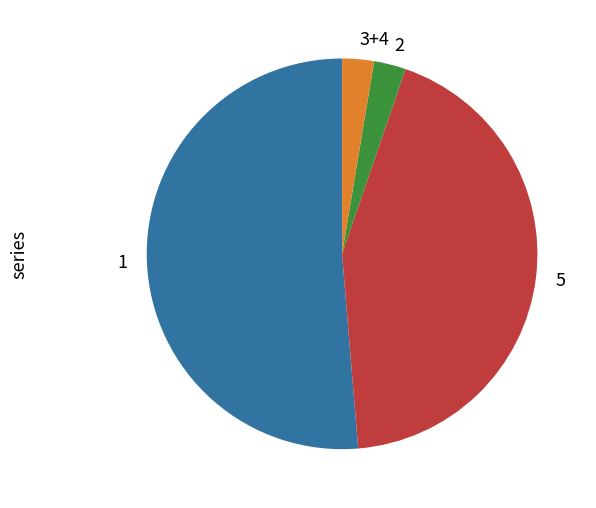

Which slice represents more than half of the pie?

1